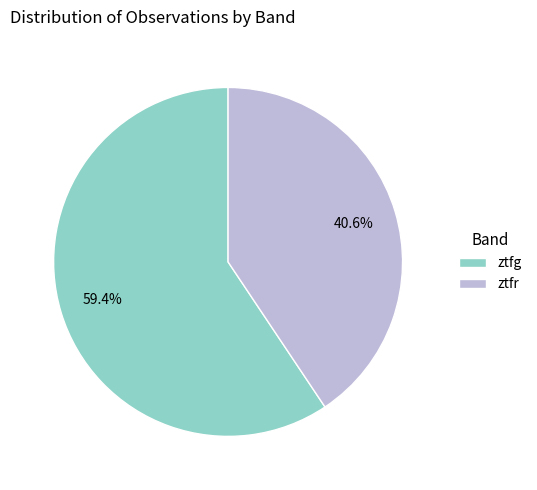

Count the number of slices in the pie.

2